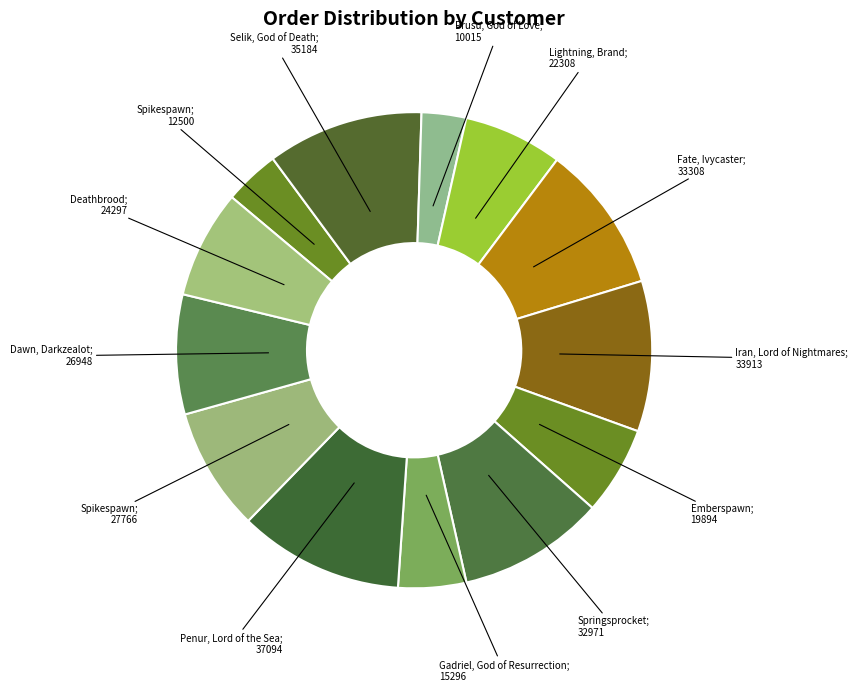

Combined, do Penur, Lord of the Sea; 37094 and Emberspawn; 19894 account for over 50%?

No